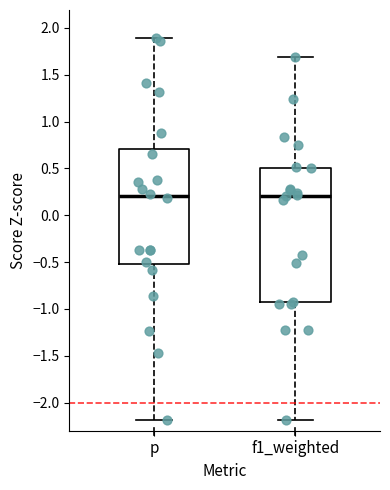

Where does the median line of the box for f1_weighted sit on the y-axis? The values are not printed on the chart, so give them approximately, as read against the axis.

0.20